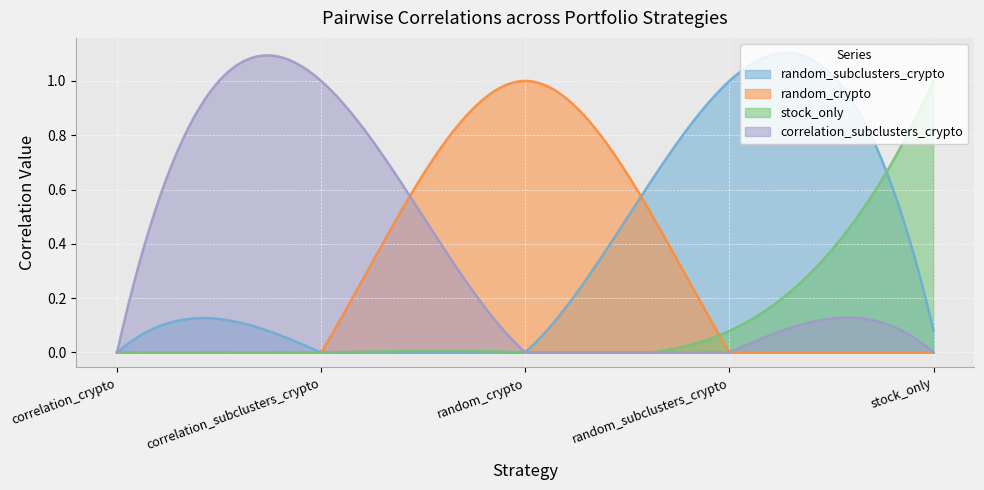

Reading left to right, what are all the values shown in this chart?

random_subclusters_crypto: correlation_crypto=0.0	correlation_subclusters_crypto=0.0	random_crypto=0.0	random_subclusters_crypto=1.0	stock_only=0.1
random_crypto: correlation_crypto=0.0	correlation_subclusters_crypto=0.0	random_crypto=1.0	random_subclusters_crypto=0.0	stock_only=0.0
stock_only: correlation_crypto=0.0	correlation_subclusters_crypto=0.0	random_crypto=0.0	random_subclusters_crypto=0.1	stock_only=1.0
correlation_subclusters_crypto: correlation_crypto=0.0	correlation_subclusters_crypto=1.0	random_crypto=0.0	random_subclusters_crypto=0.0	stock_only=0.0